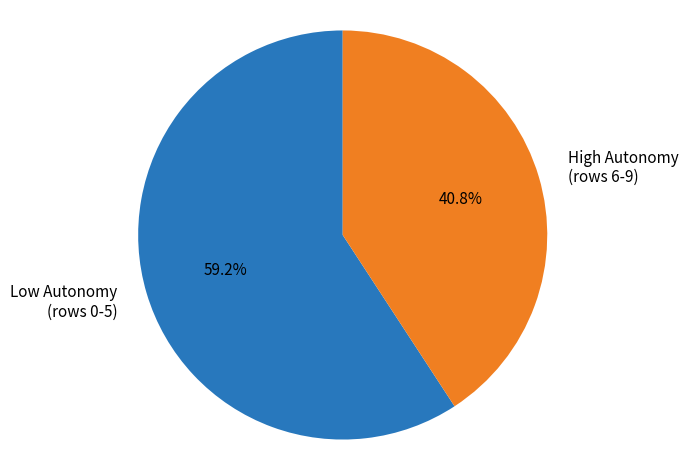

What is the largest slice in the pie chart?

Low Autonomy (rows 0-5)